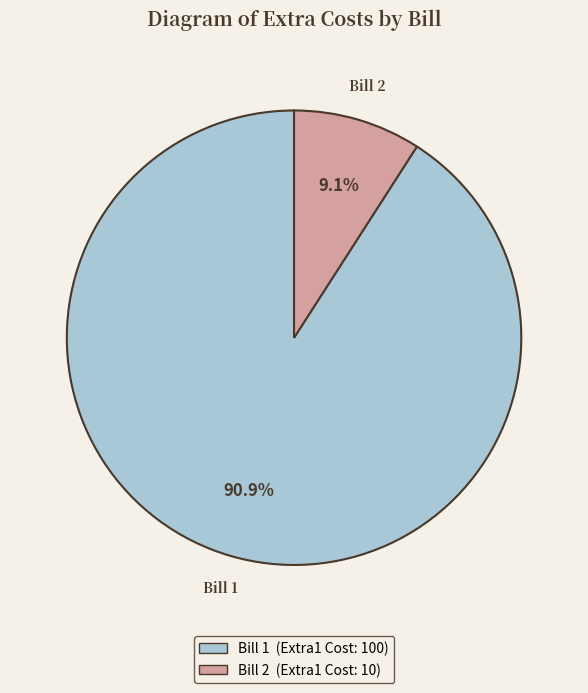

Rank the categories by value from lowest to highest.

2, 1